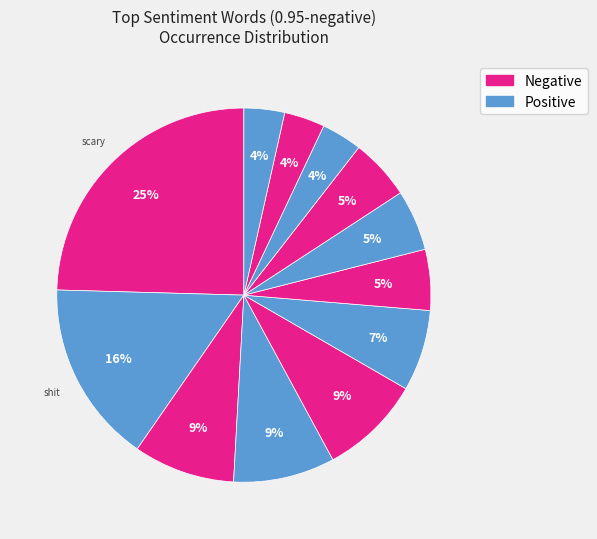

Count the number of slices in the pie.

12